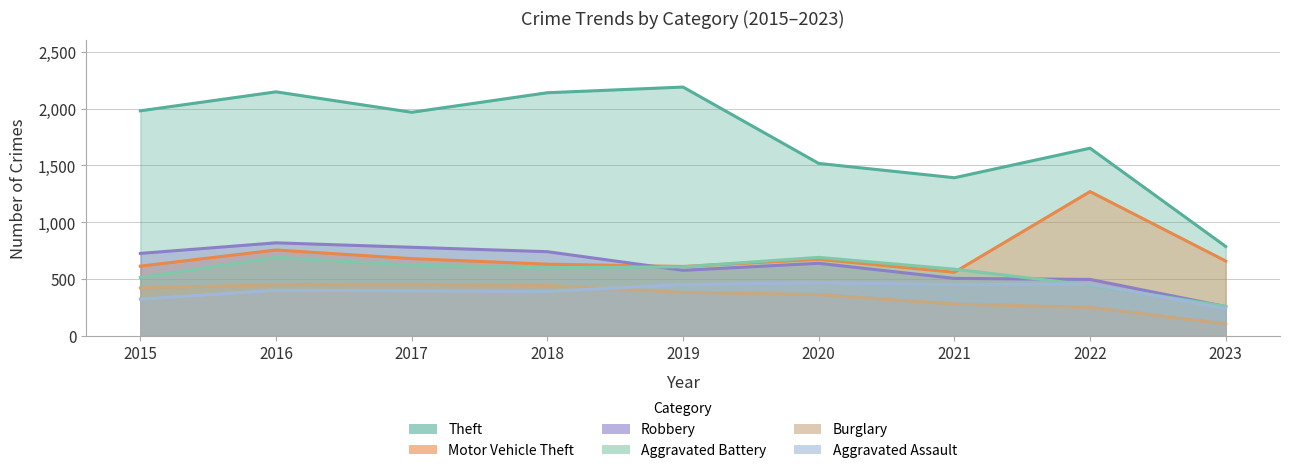

Which series changed the most between 2020 and 2023?

Theft